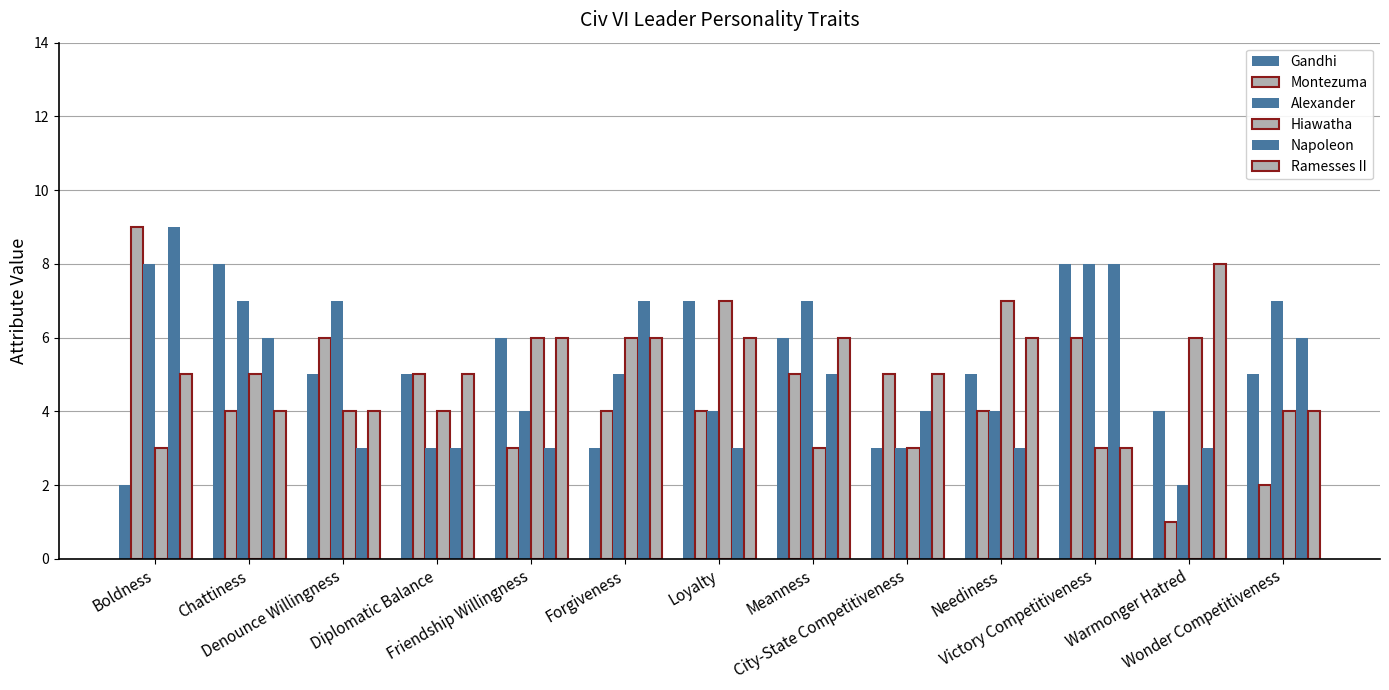

Which has a higher value, Warmonger Hatred or Diplomatic Balance?

Diplomatic Balance